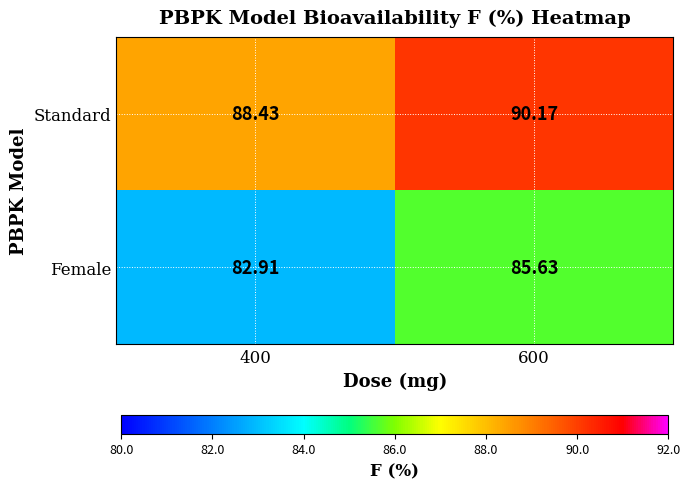

Rank the series at 600 from highest to lowest value.

Standard, Female